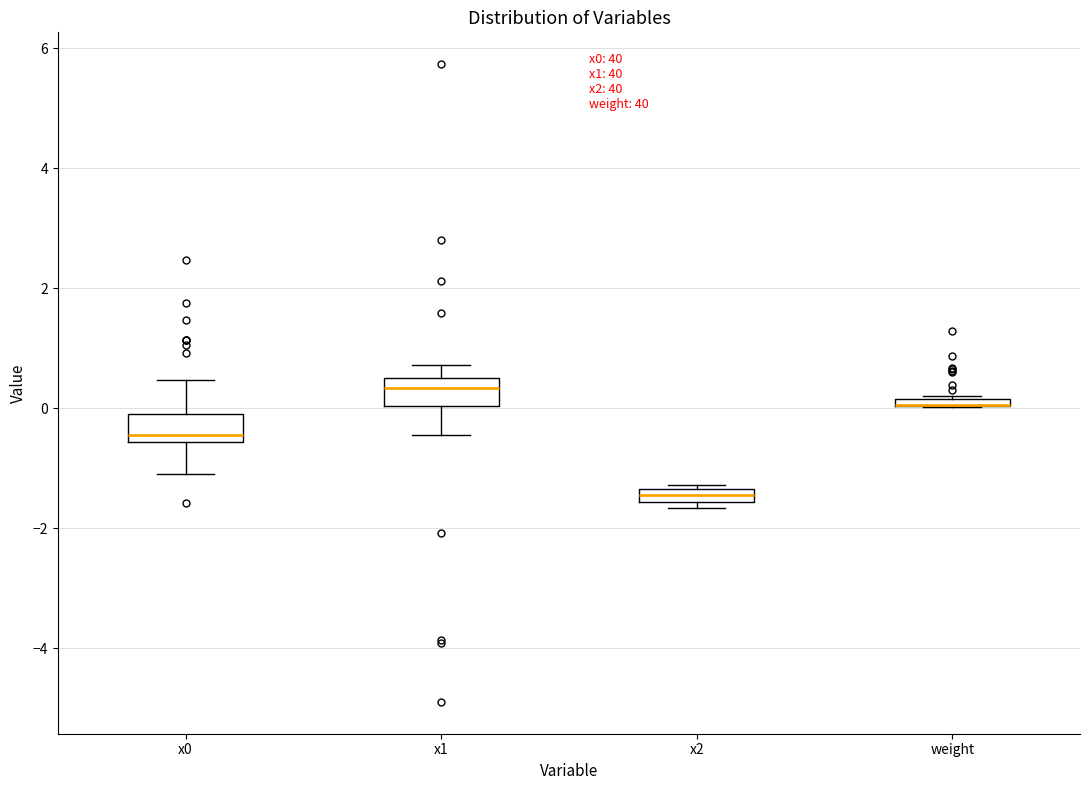

Where does the median line of the box for x1 sit on the y-axis? The values are not printed on the chart, so give them approximately, as read against the axis.

0.4